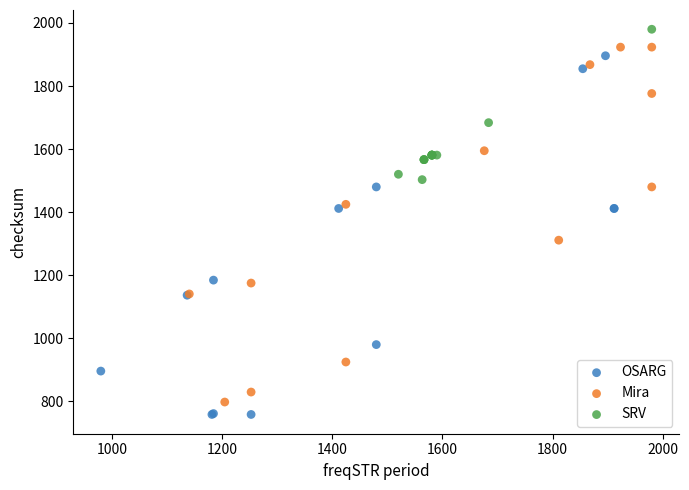

Which series reaches the maximum Y coordinate?

SRV